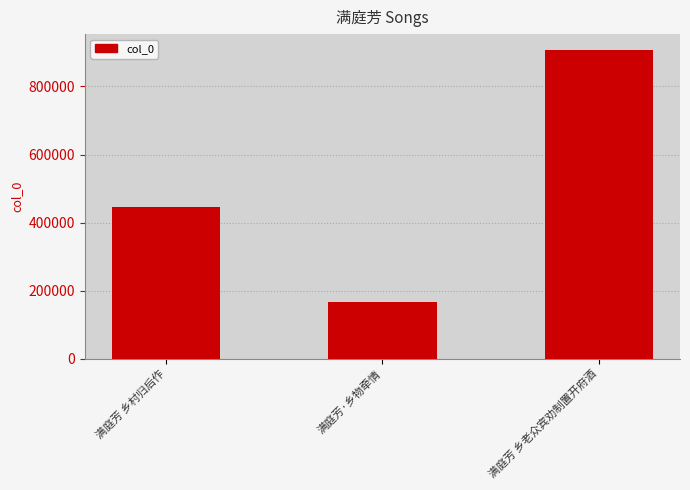

Approximately how many times larger is the value at 满庭芳·乡物牵情 compared to 满庭芳 乡老众宾劝制置开府酒?

0.2